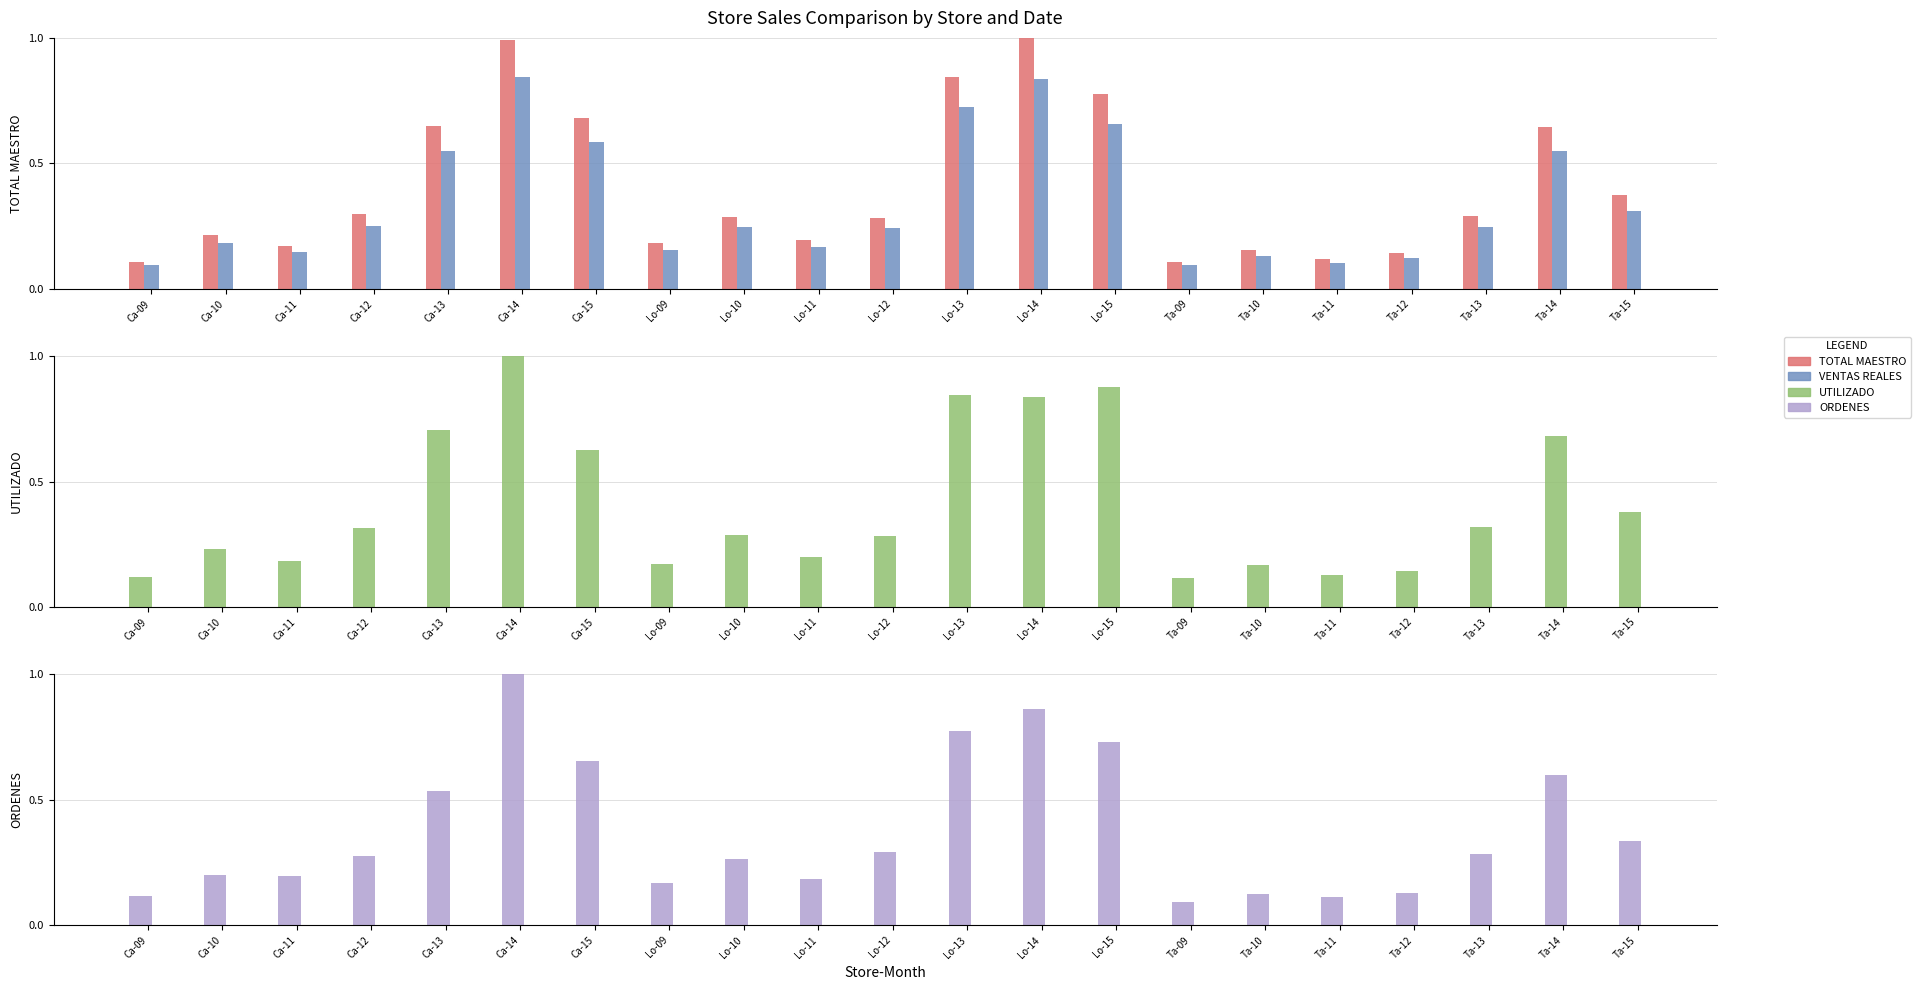

What is the total value across all series at Ca-14?

3.8